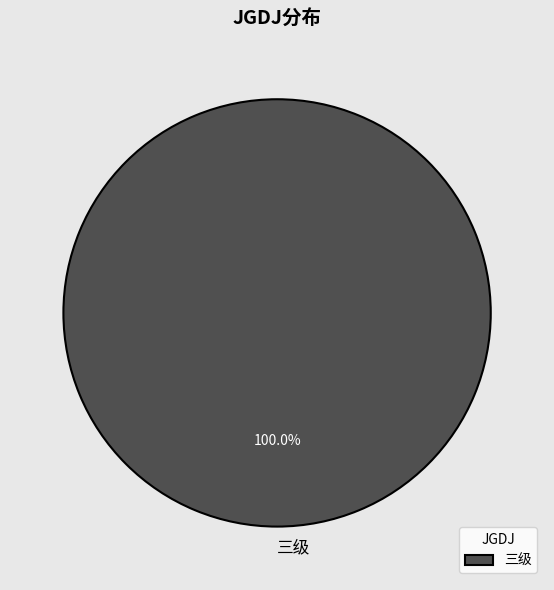

Rank the categories by value from highest to lowest.

三级